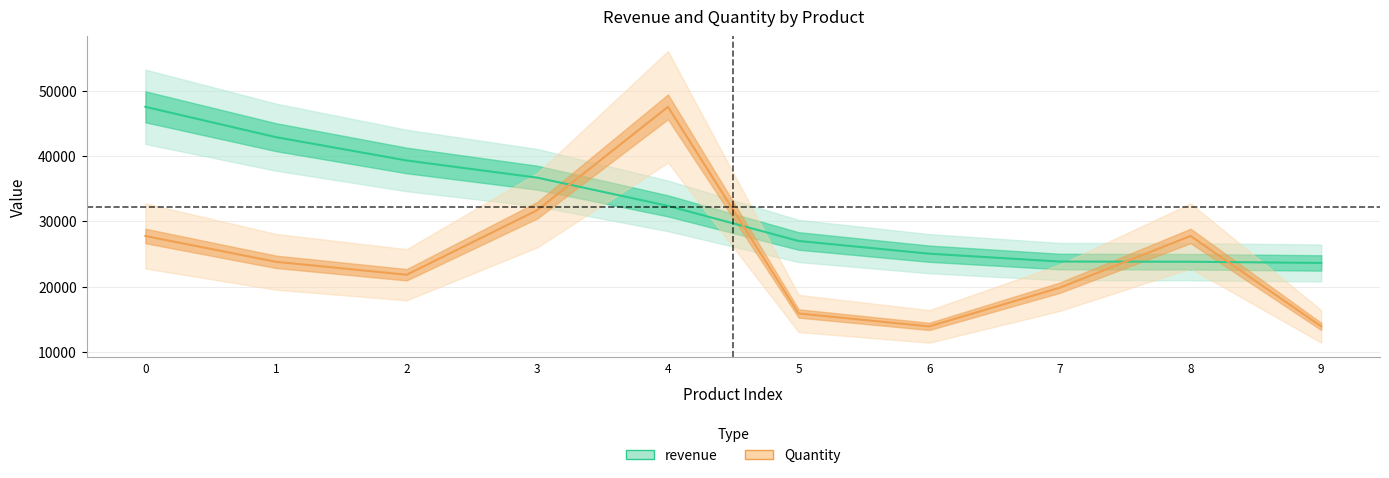

What is the maximum value for Quantity?

47599.9